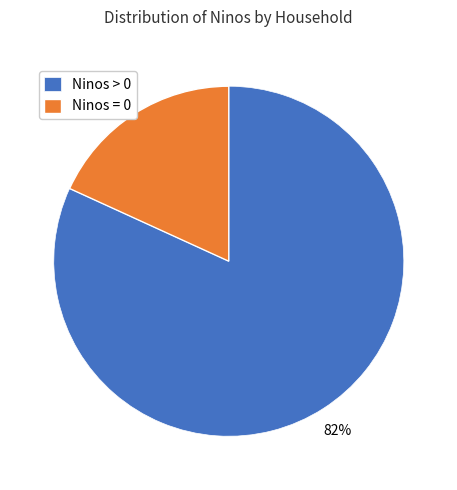

True or false: Ninos = 0 accounts for 18% of the total.

True